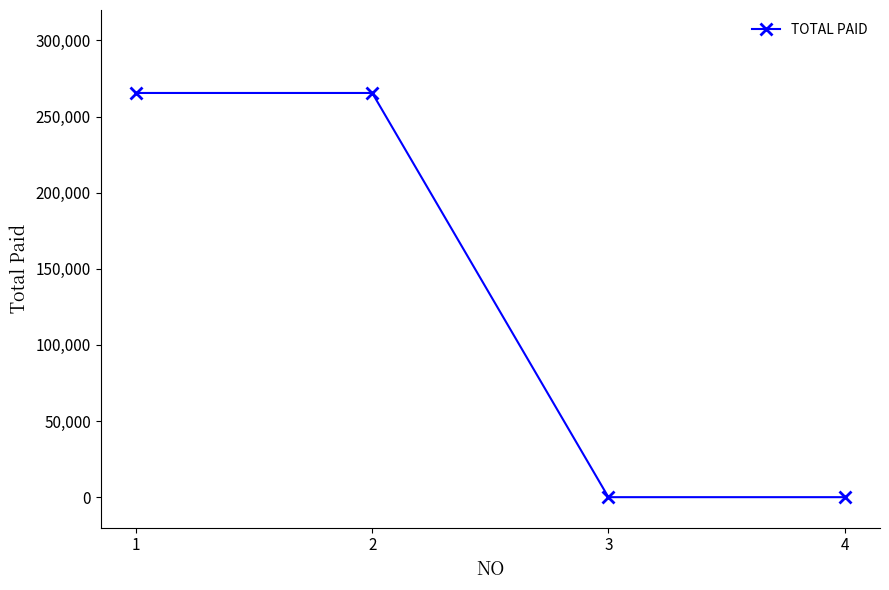

What is the sum of all values?

531000